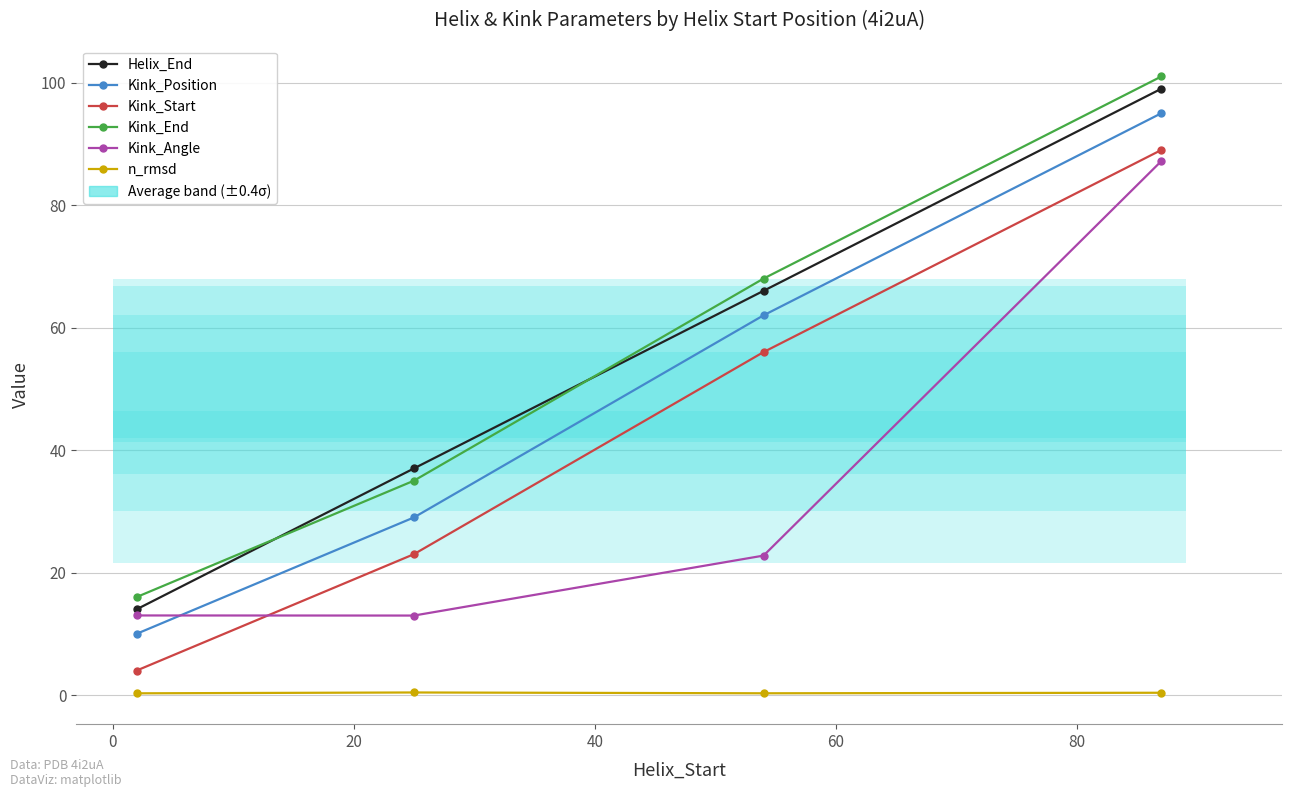

Reading left to right, transcribe all the data shown in this chart.

Helix_End: 14.0	37.0	66.0	99.0
Kink_Position: 10.0	29.0	62.0	95.0
Kink_Start: 4.0	23.0	56.0	89.0
Kink_End: 16.0	35.0	68.0	101.0
Kink_Angle: 13.0	13.0	22.8	87.2
n_rmsd: 0.3	0.4	0.3	0.4